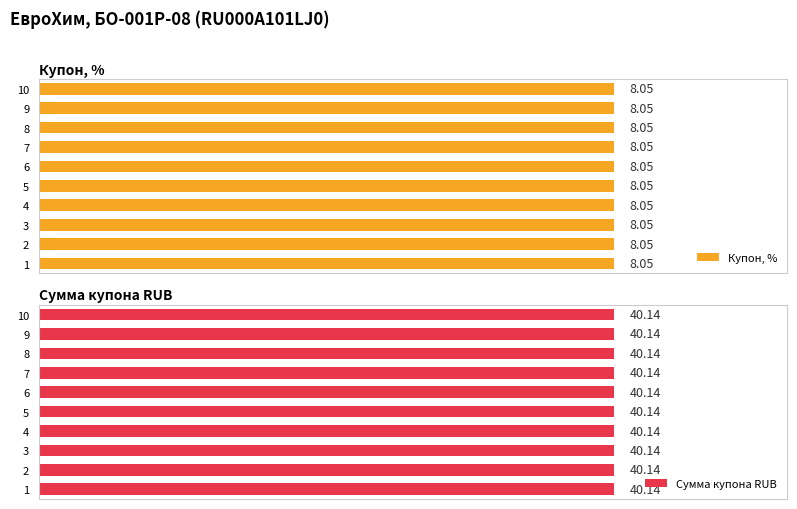

Does the chart contain stacked bars?

No